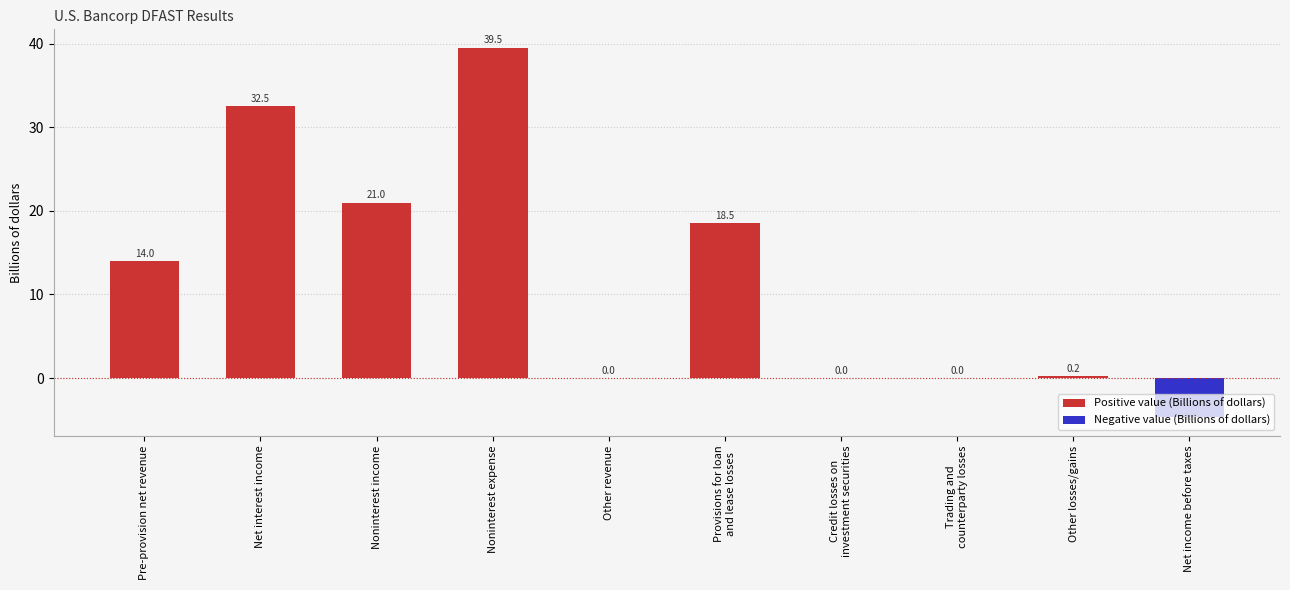

What is the sum of all values?

121.0